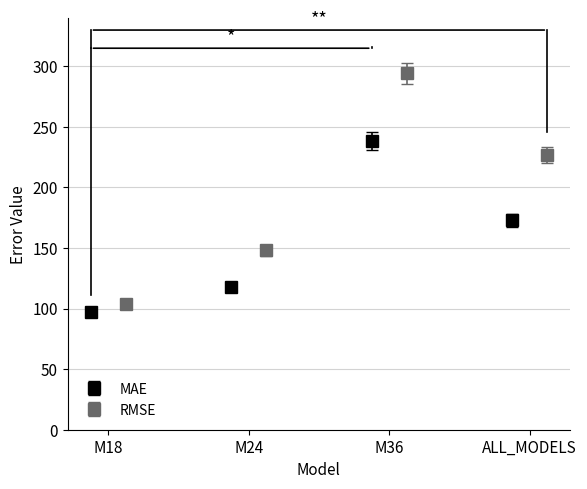

How many interior local peaks does the MAE series have?

1